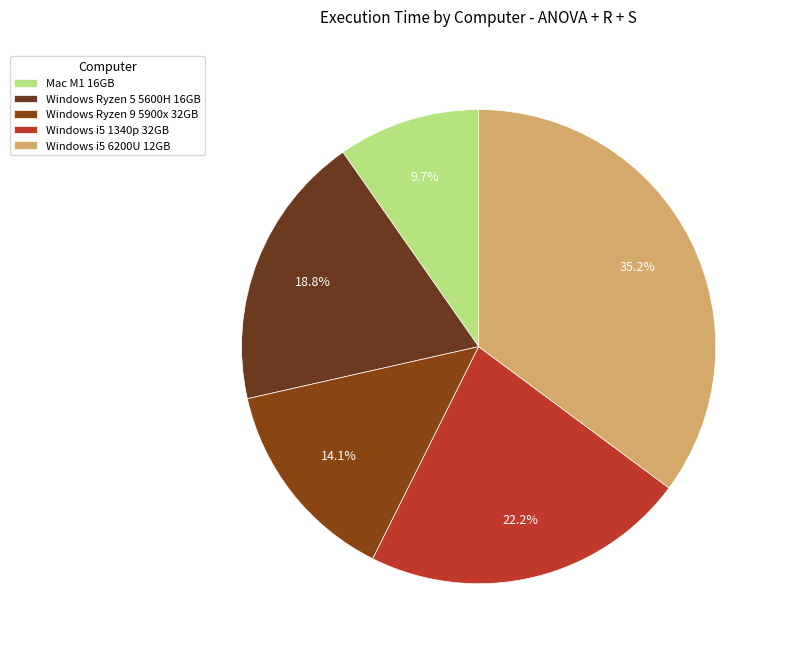

To the nearest percent, what is the difference between the Windows i5 6200U 12GB and Windows Ryzen 9 5900x 32GB slice percentages?

21%